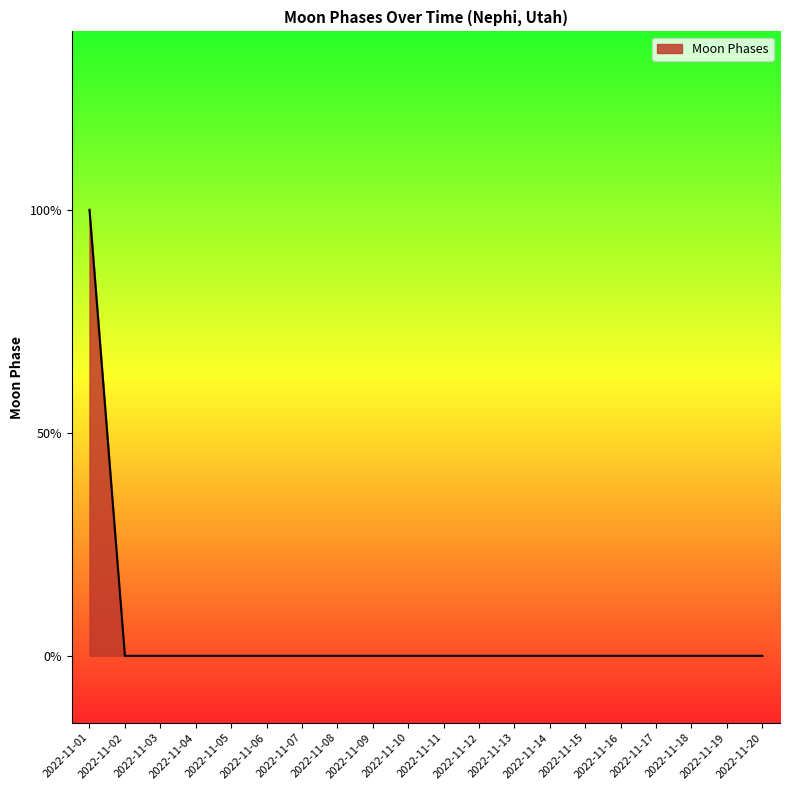

At which category does the chart reach its peak across all series?

2022-11-01